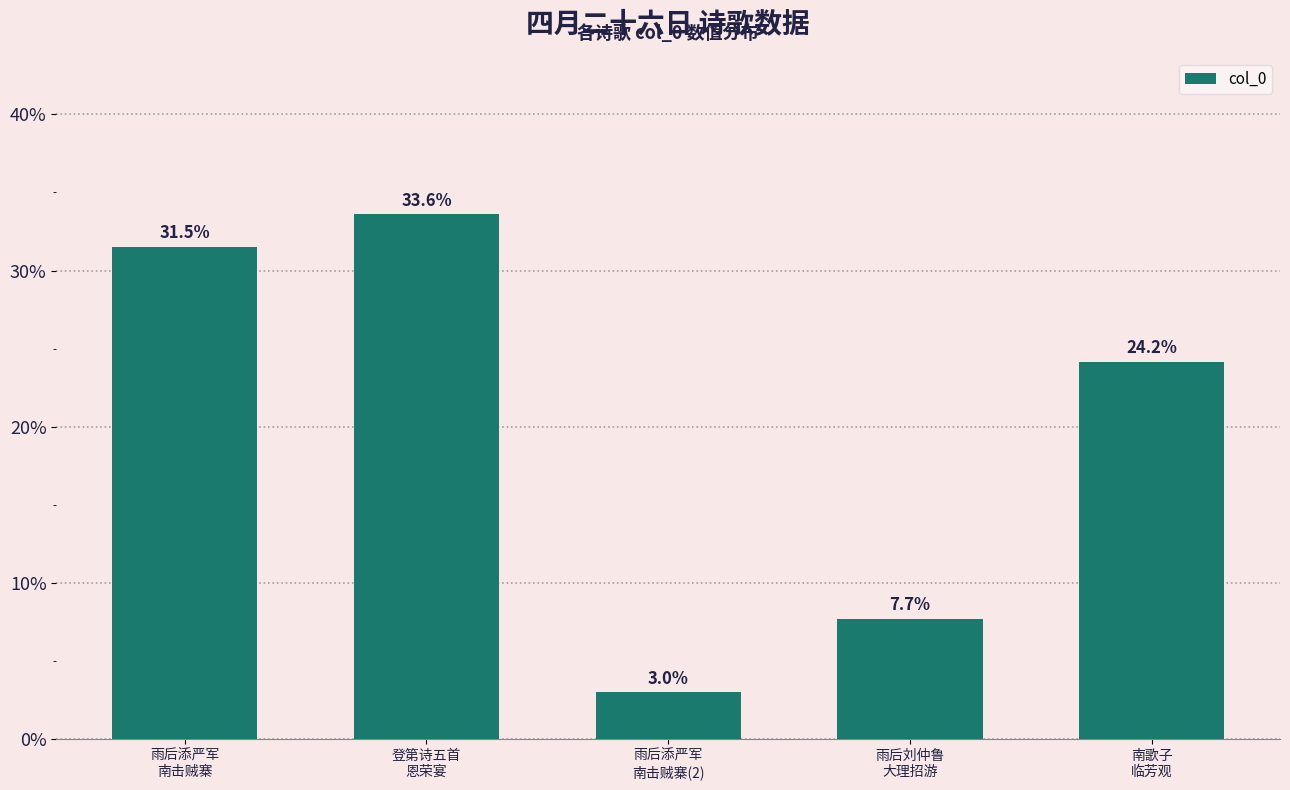

What is the sum of all values?

100.0